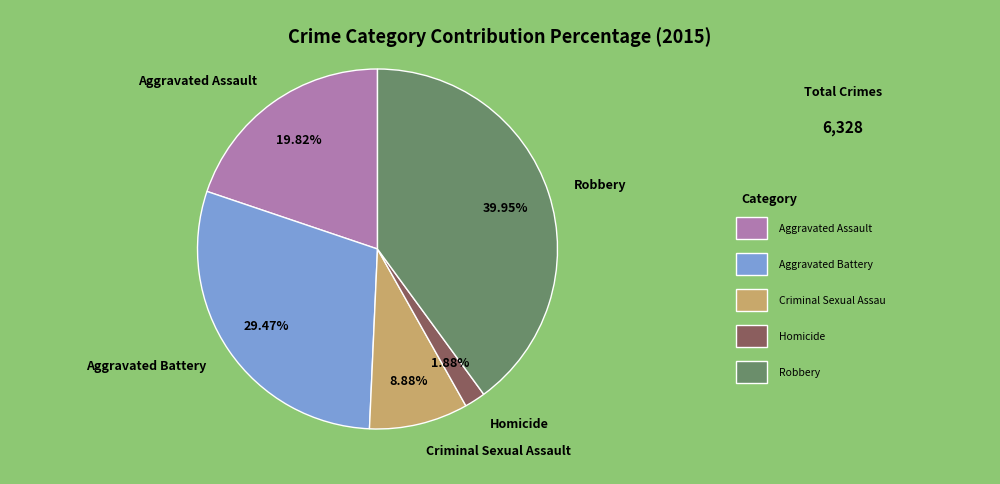

Approximately how many times larger is the value at Homicide compared to Criminal Sexual Assault?

0.2